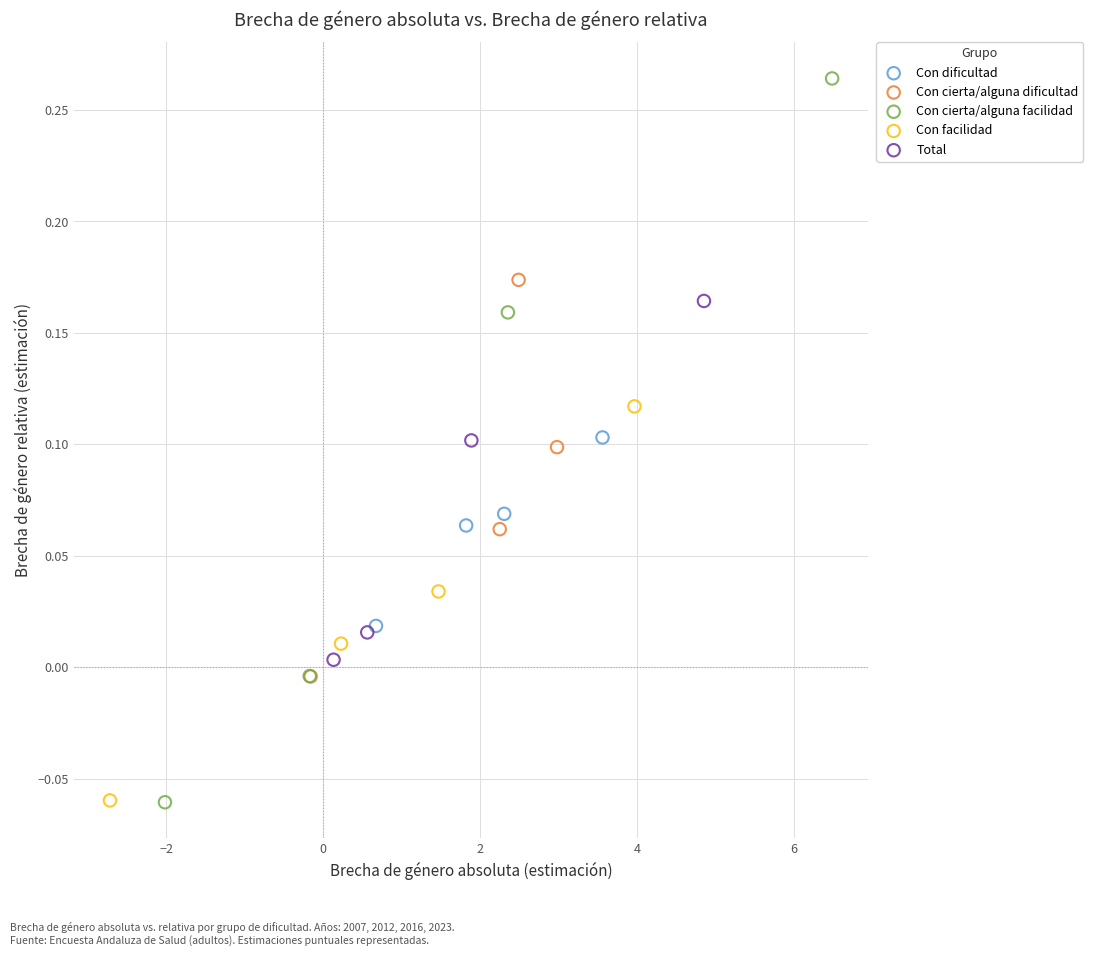

What are all the series names shown in the legend?

Con dificultad, Con cierta/alguna dificultad, Con cierta/alguna facilidad, Con facilidad, Total